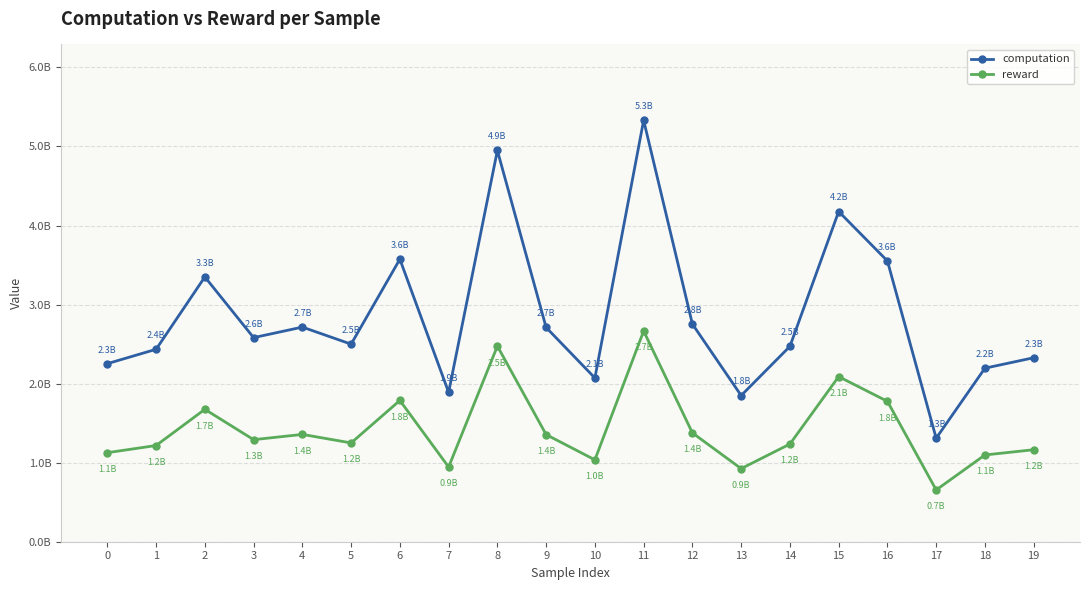

Between 6 and 17, which series saw the biggest shift?

computation